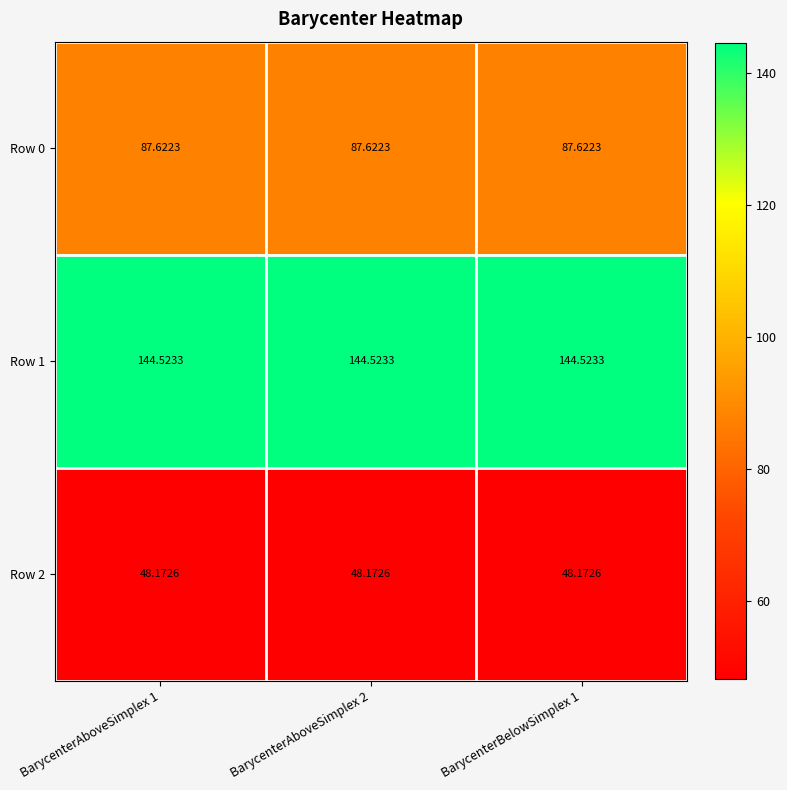

Is the value of Row 2 at BarycenterAboveSimplex 2 greater than the value of Row 0 at BarycenterAboveSimplex 2?

No